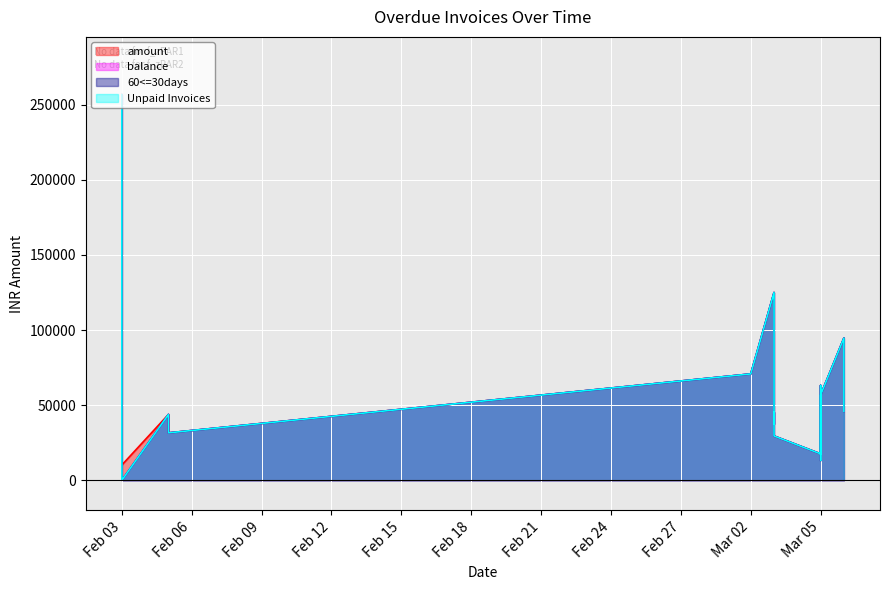

Is the value of balance at 2025-02-05 greater than the value of amount at 2025-03-05?

Yes